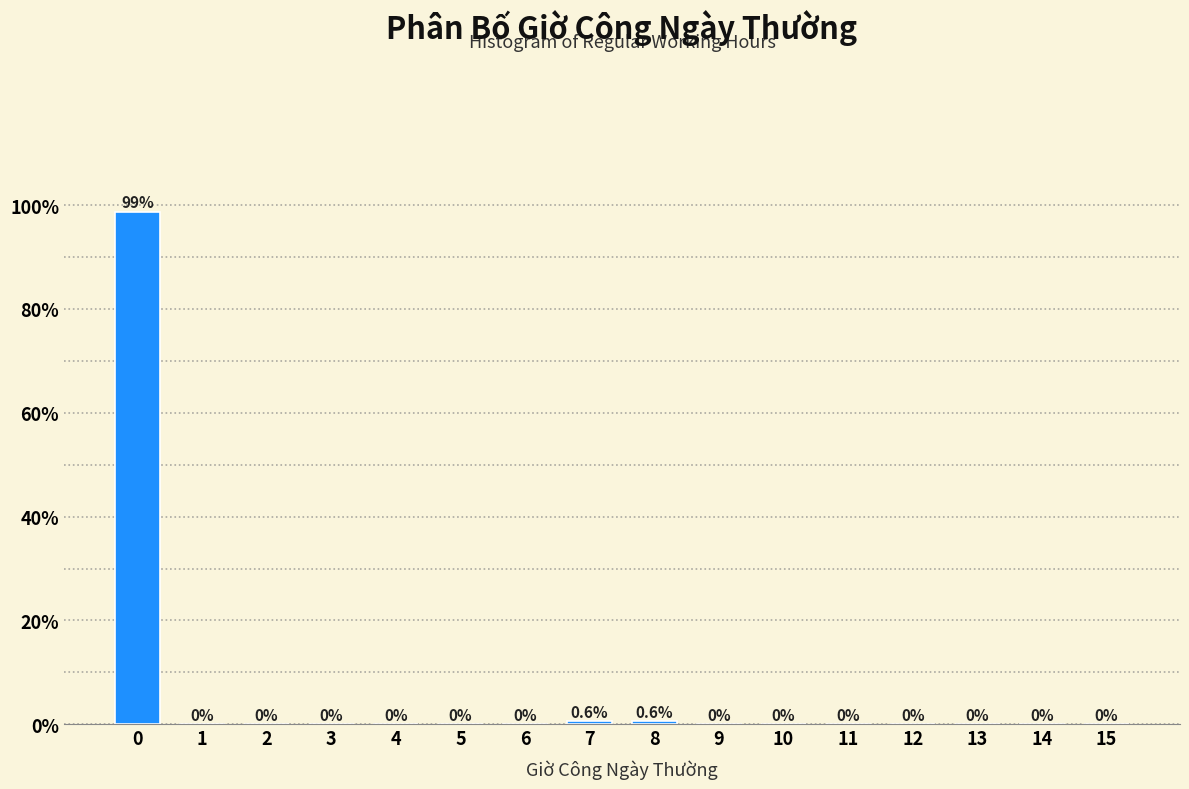

Reading left to right, transcribe all the data shown in this chart.

0=98.7	1=0.0	2=0.0	3=0.0	4=0.0	5=0.0	6=0.0	7=0.6	8=0.6	9=0.0	10=0.0	11=0.0	12=0.0	13=0.0	14=0.0	15=0.0